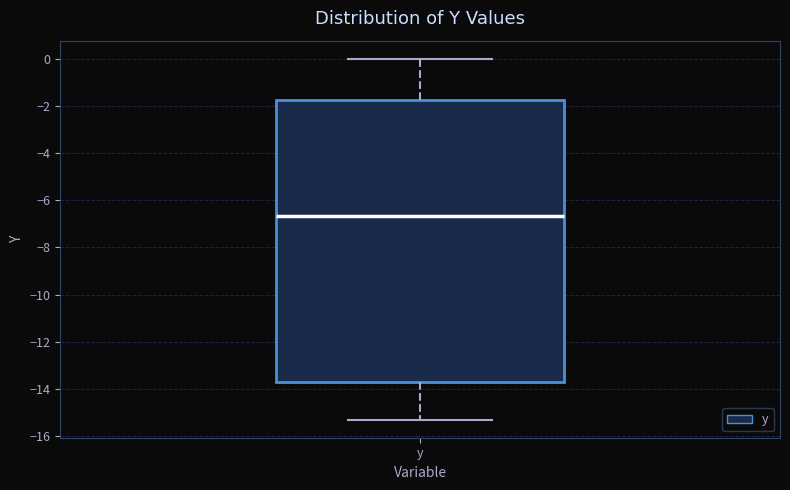

Where does the lower whisker of the box for y end on the y-axis? The values are not printed on the chart, so give them approximately, as read against the axis.

-15.2